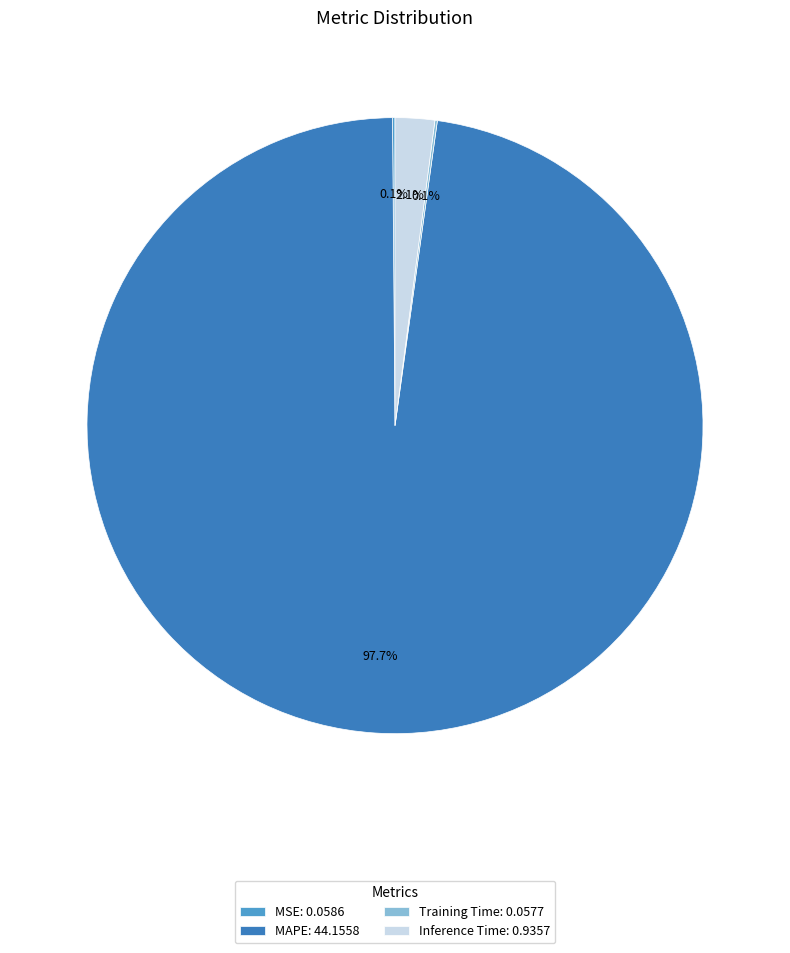

To the nearest percent, what portion does MAPE represent?

98%